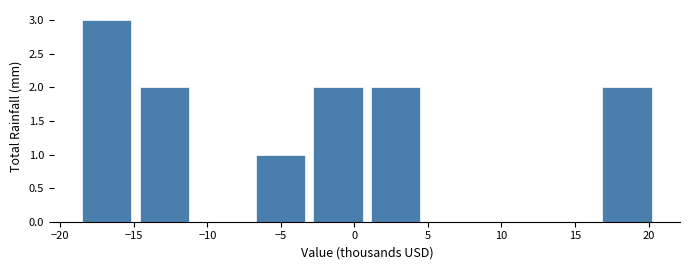

Which range on the x-axis has the tallest bar?

-19.0 to -15.0